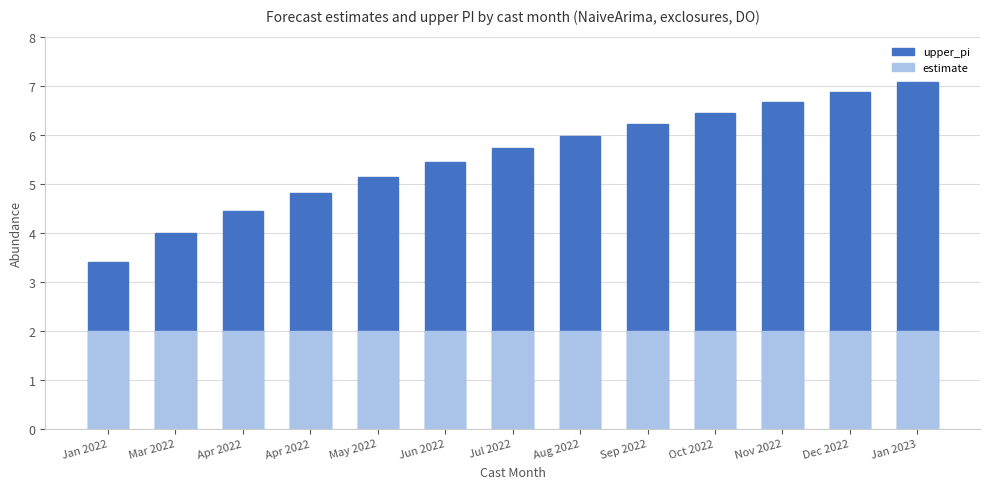

What is the value of the upper_pi bar at the 8th from the left?

6.0